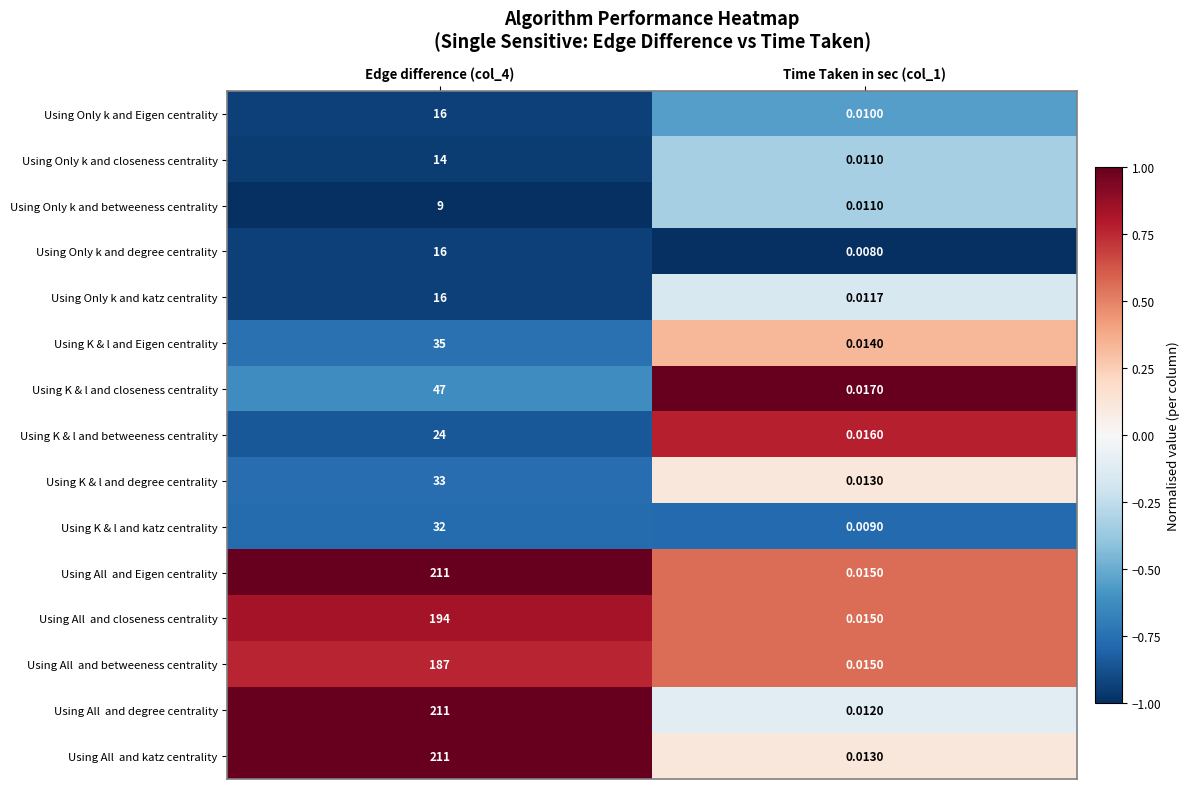

How many series are shown in this chart?

15